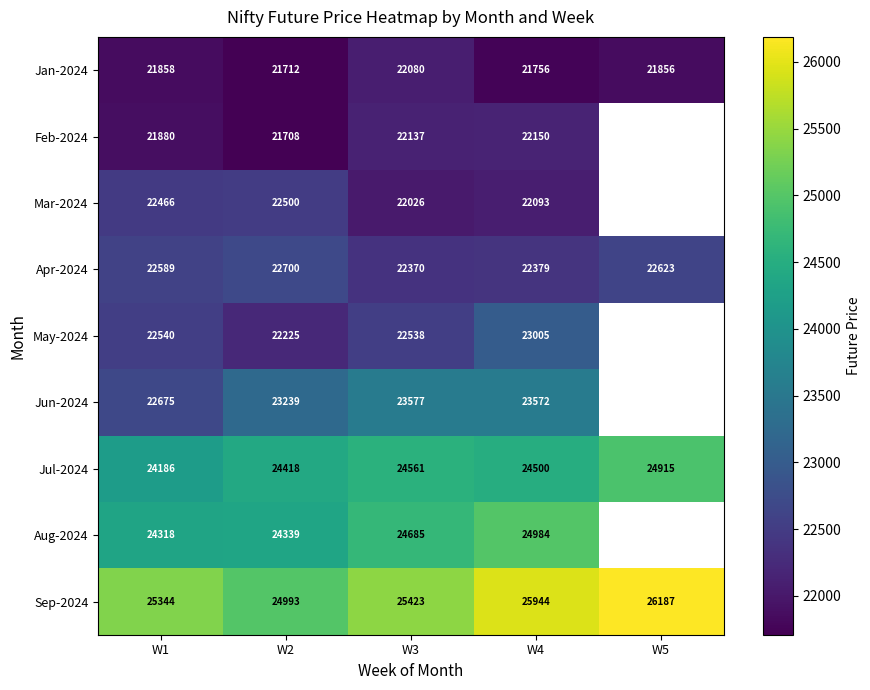

How many data points does each series have?

5